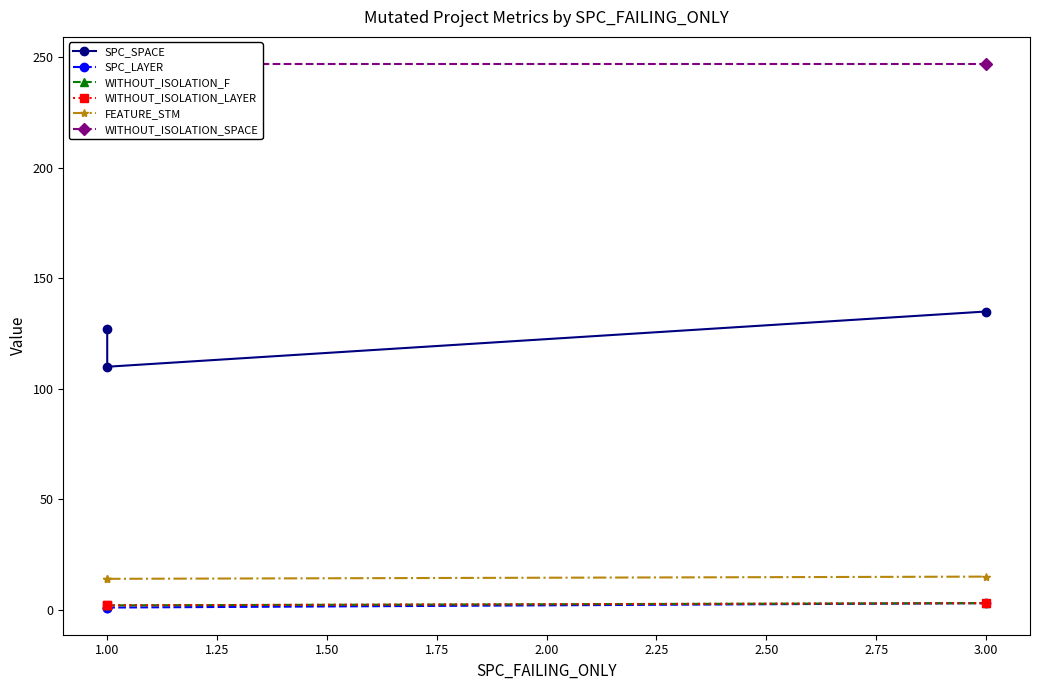

The value of WITHOUT_ISOLATION_SPACE at 1.00 is 99. True or false?

False